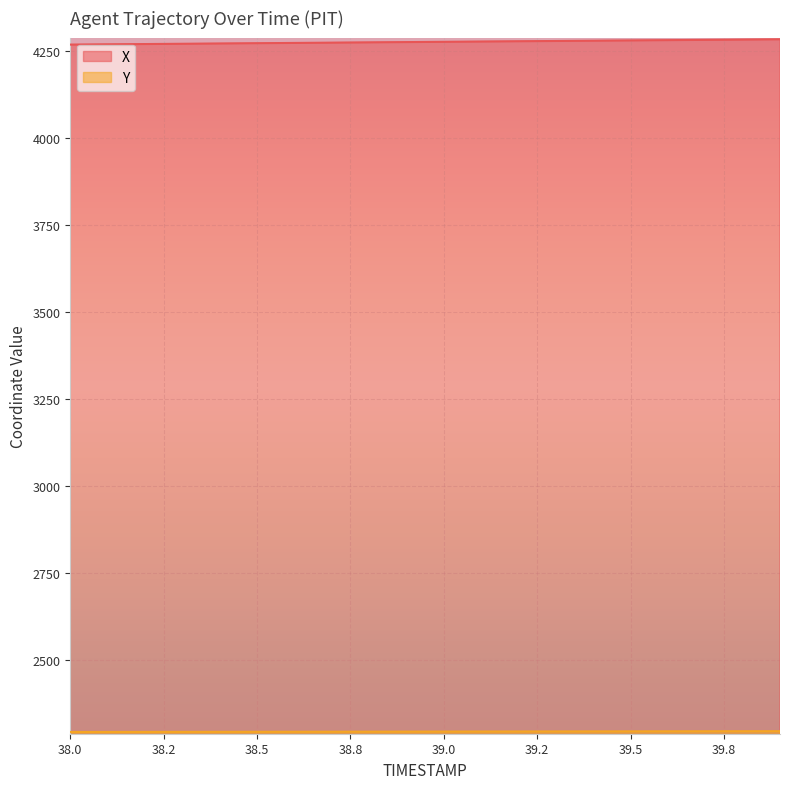

At which category is the sum across all series the highest?

39.9